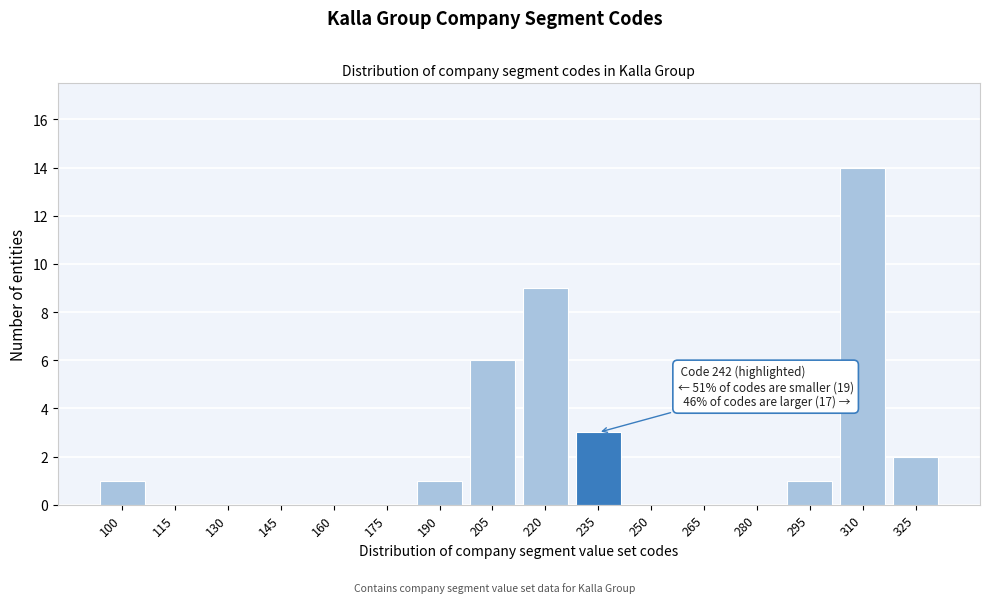

Reading left to right, transcribe all the data shown in this chart.

100=1	115=0	130=0	145=0	160=0	175=0	190=1	205=6	220=9	235=3	250=0	265=0	280=0	295=1	310=14	325=2